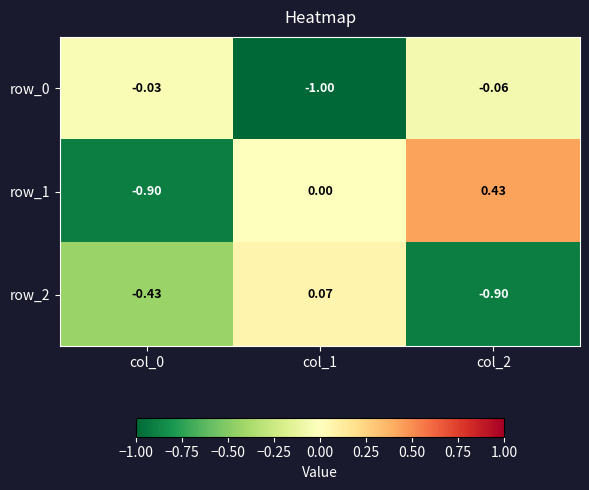

The value of row_0 at col_2 is -0.0. True or false?

False